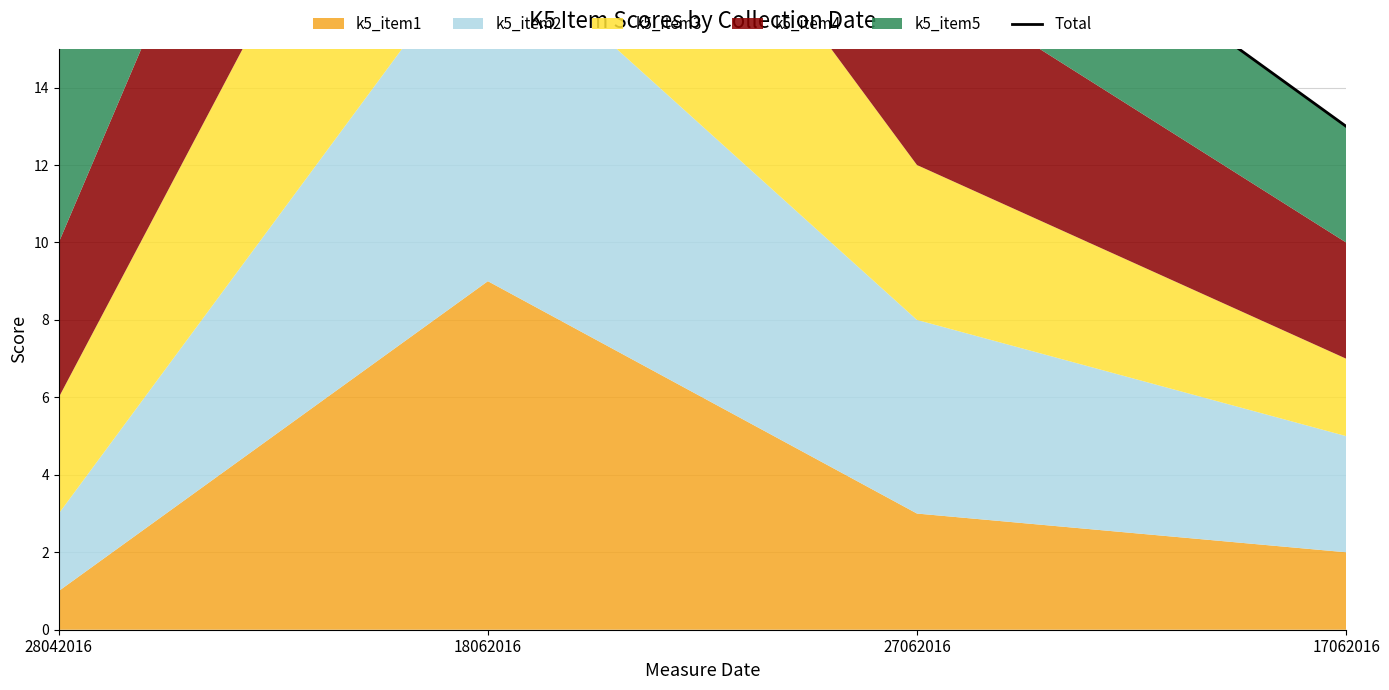

The value at 18062016 is 77. True or false?

False